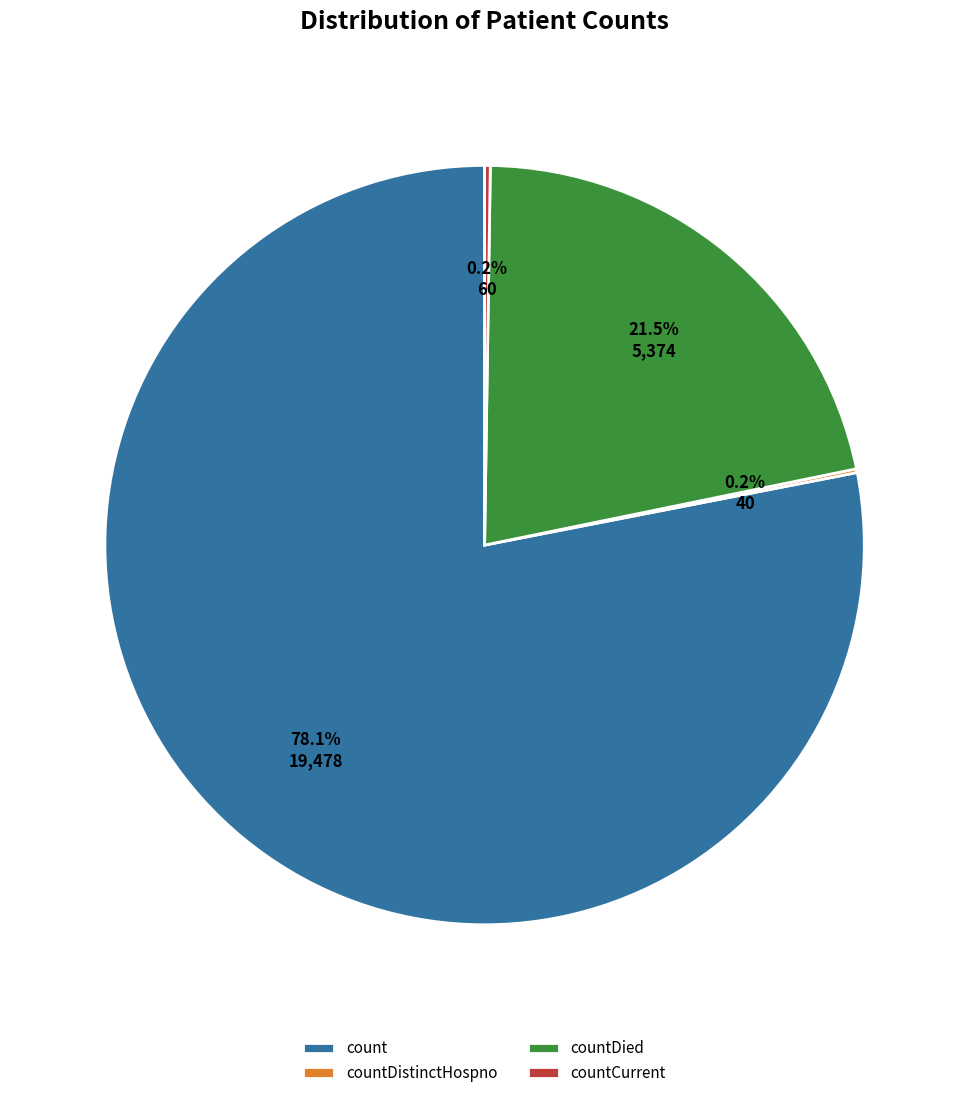

Does any single category account for the majority?

Yes